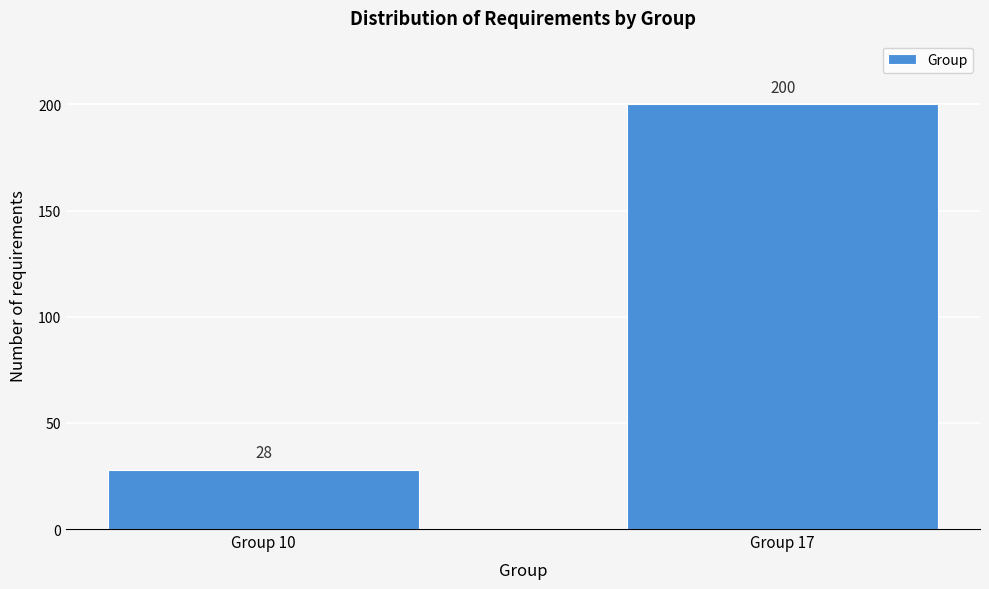

Reading left to right, what are all the values shown in this chart?

28	200